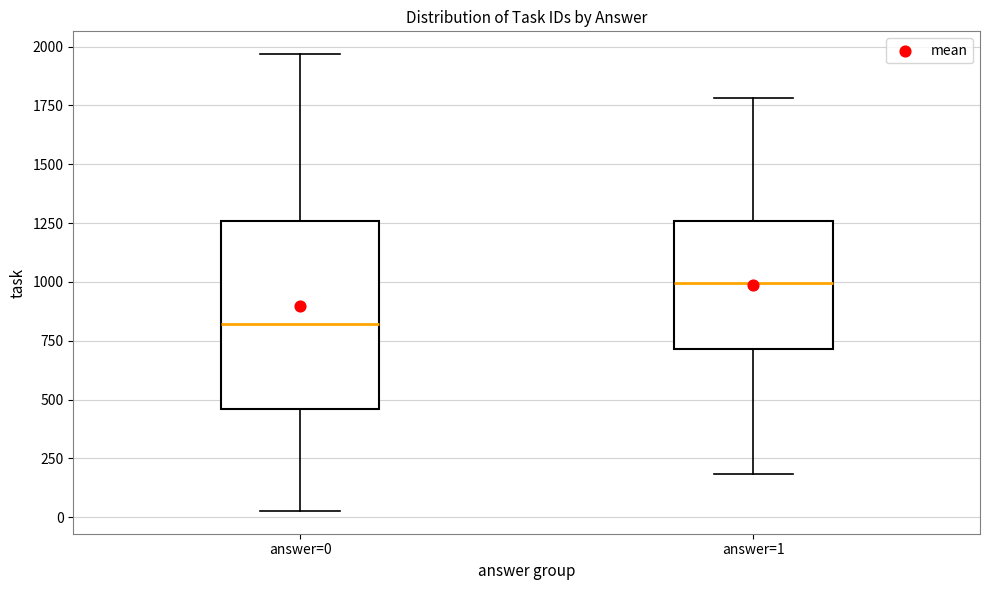

Reading left to right, read every box against the y-axis: the position of its median line, the range the box covers, and the ends of its whiskers. The values are not printed on the chart, so give them approximately, as read against the axis.

answer=0: median 800, box 450 to 1250, whiskers 50 to 1950
answer=1: median 1000, box 700 to 1250, whiskers 200 to 1800